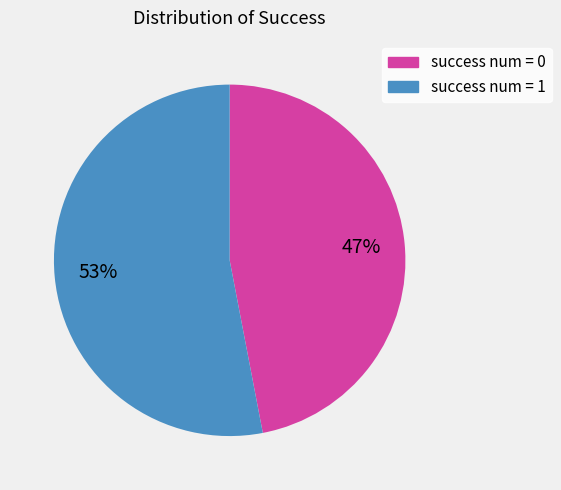

To the nearest percent, what is the difference between the largest and smallest slice percentages?

6%